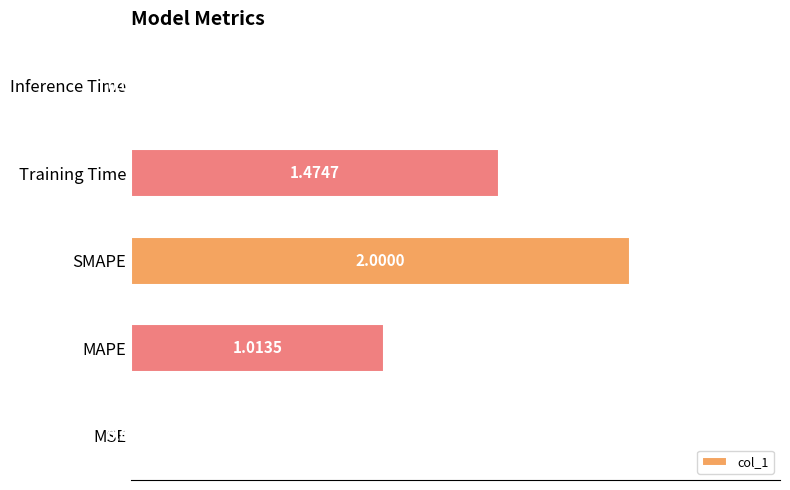

Where is the data nearest to the value 1?

MAPE